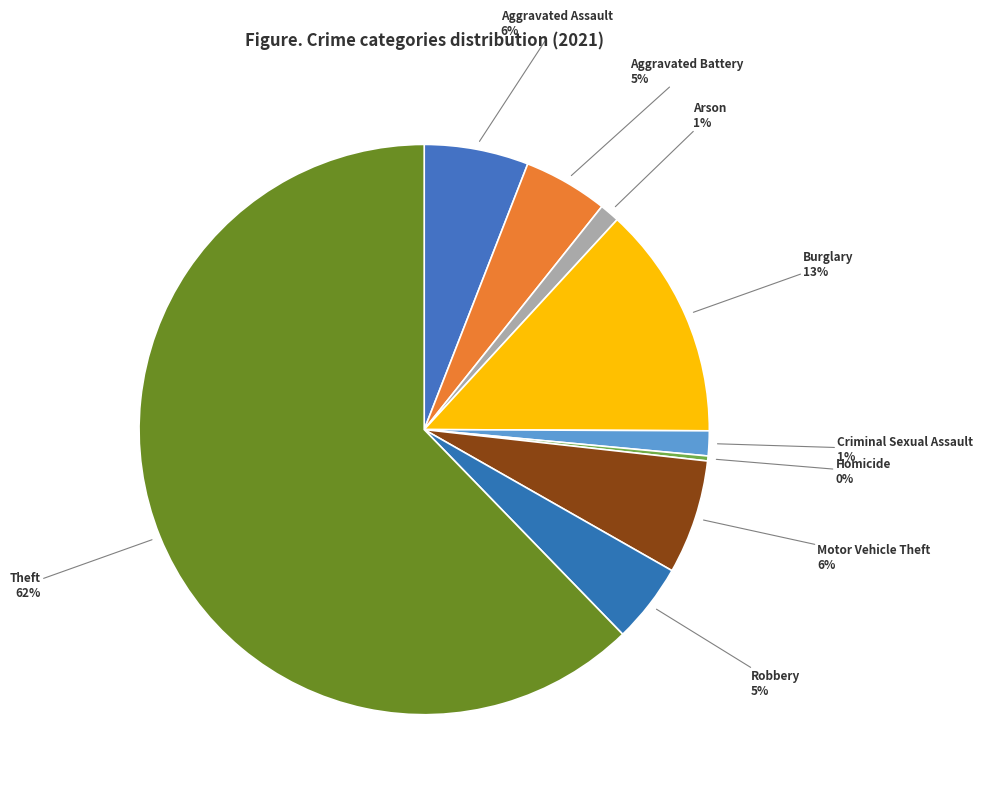

How many segments does this pie chart have?

9